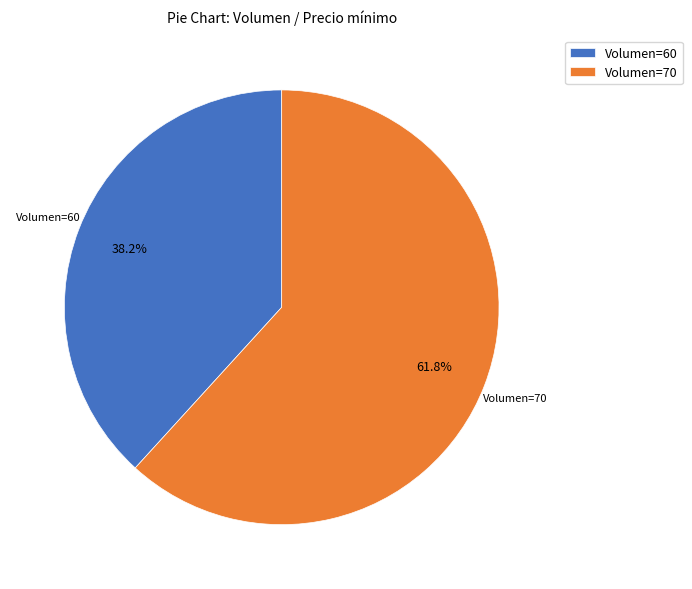

Rank the categories by value from highest to lowest.

Volumen=70, Volumen=60